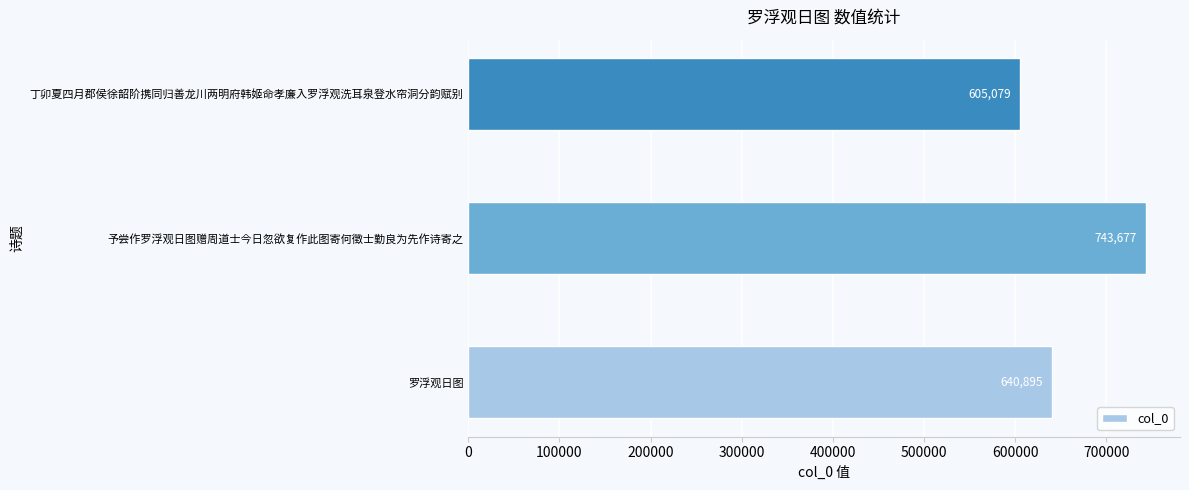

How many values are between 605079 and 743677?

3